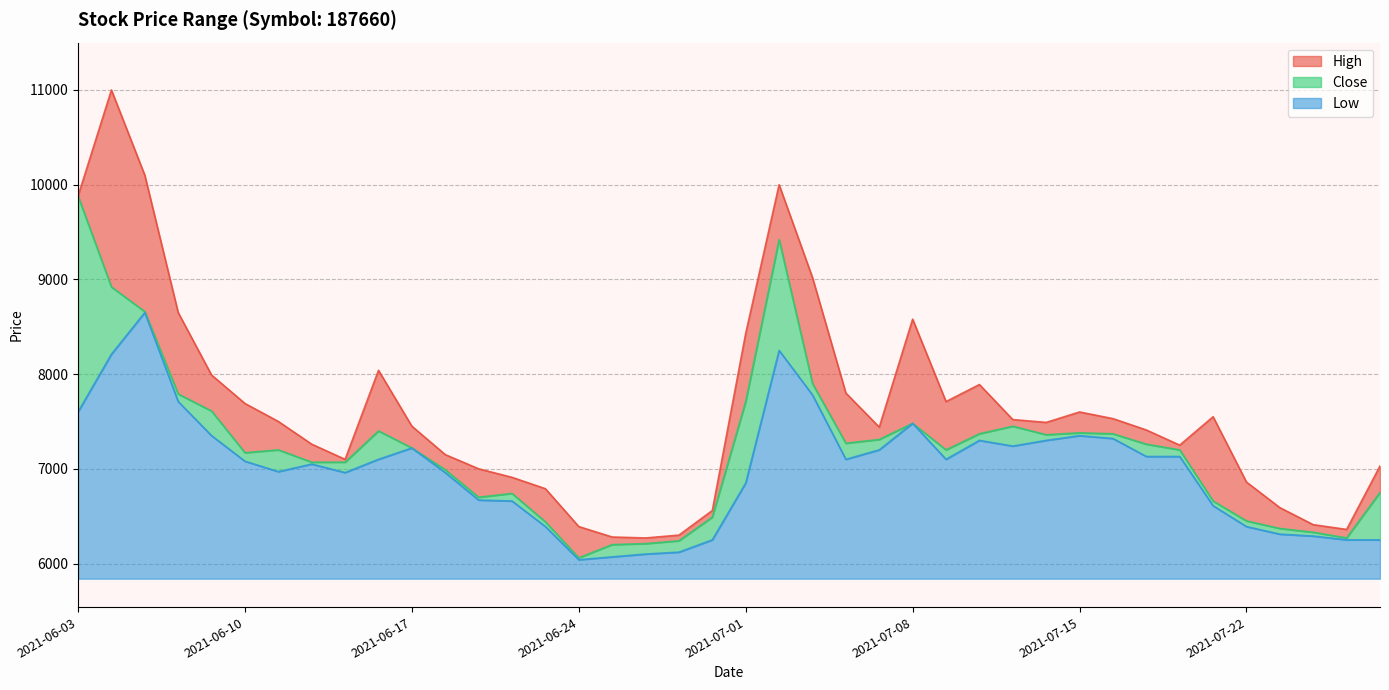

In Close, how many points are lower than both neighbors (excluding endpoints)?

7